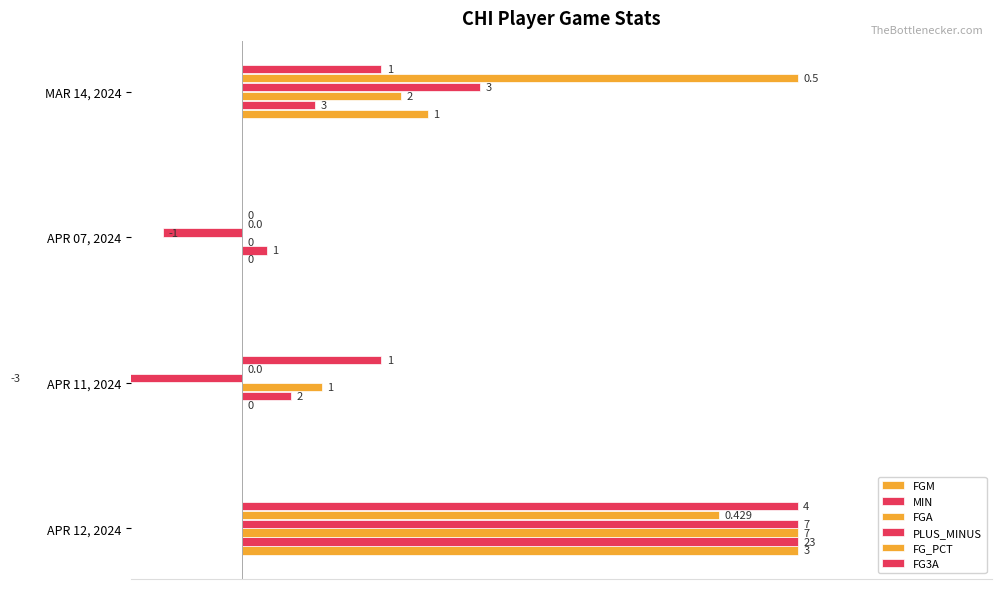

At how many categories does at least one series exceed 0?

4